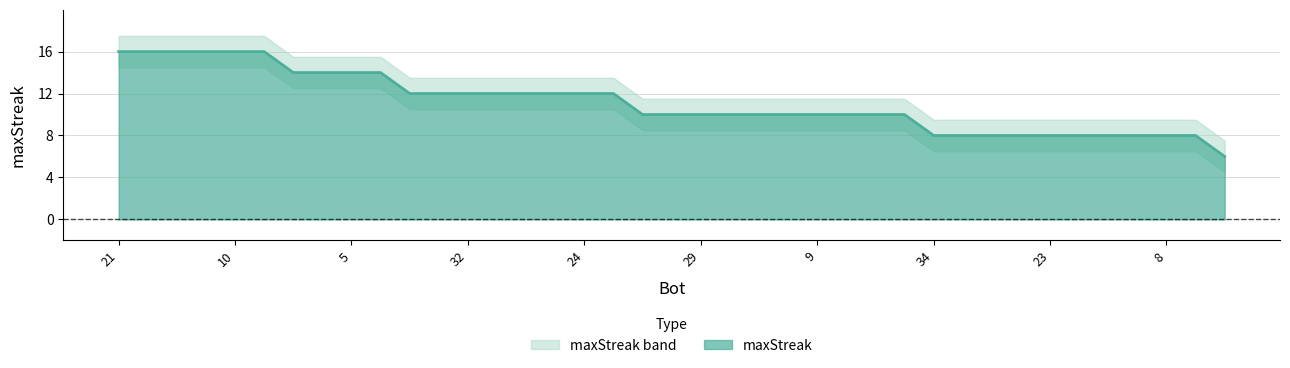

Count the values in the range 8 to 14.

32